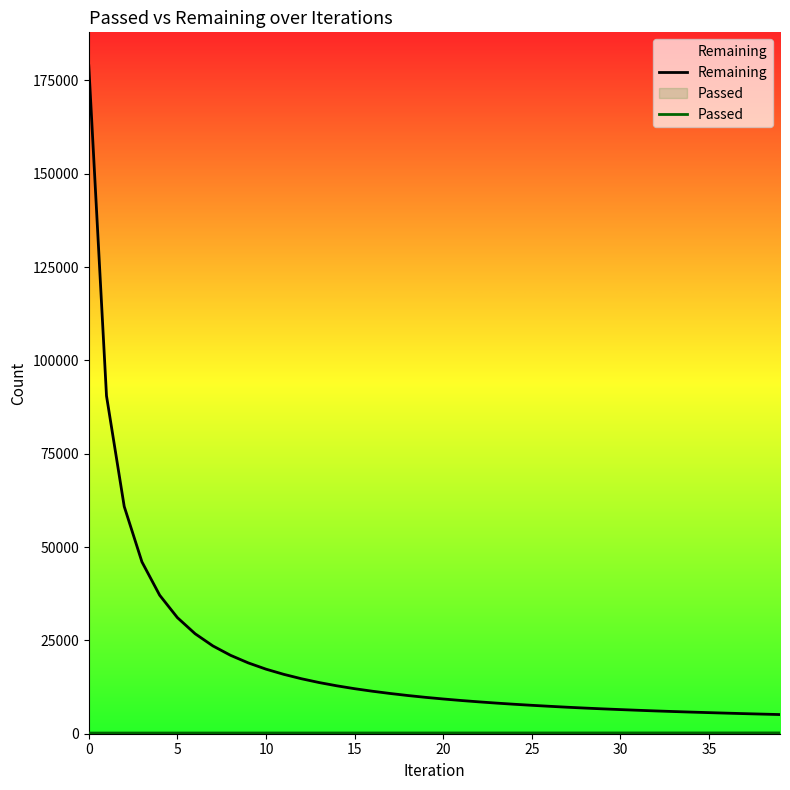

How many categories are shown in the chart?

40